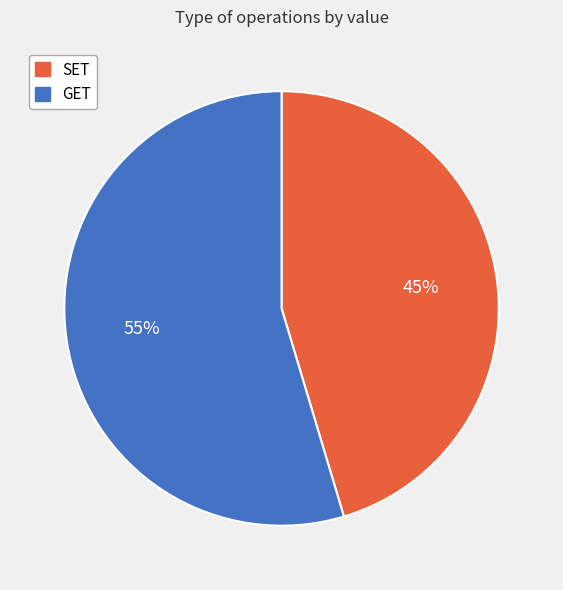

What percentage is the SET slice, to the nearest percent?

45%